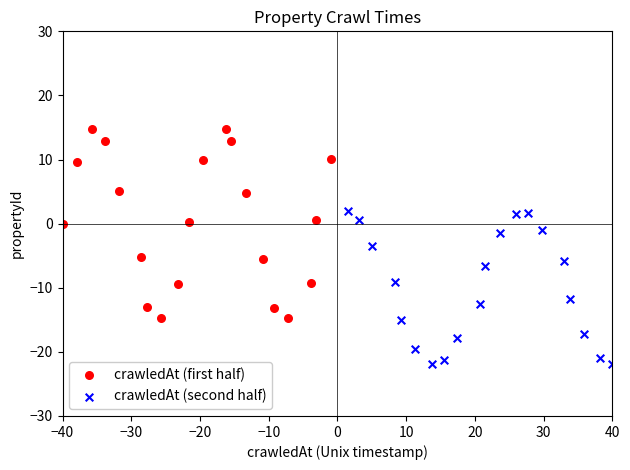

Which series reaches the minimum Y coordinate?

crawledAt (second half)